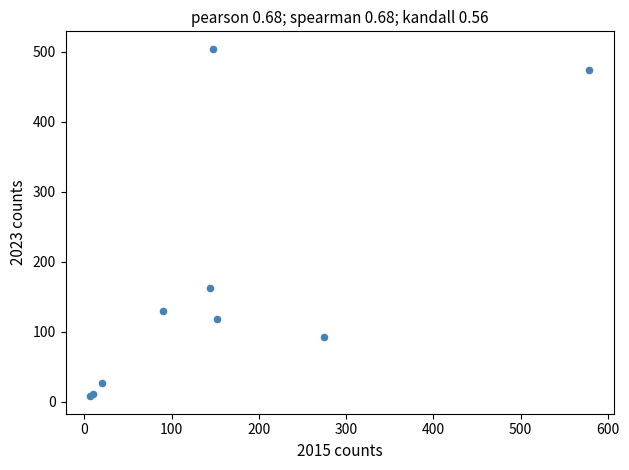

What Y value in the scatter plot is closest to 256?

163